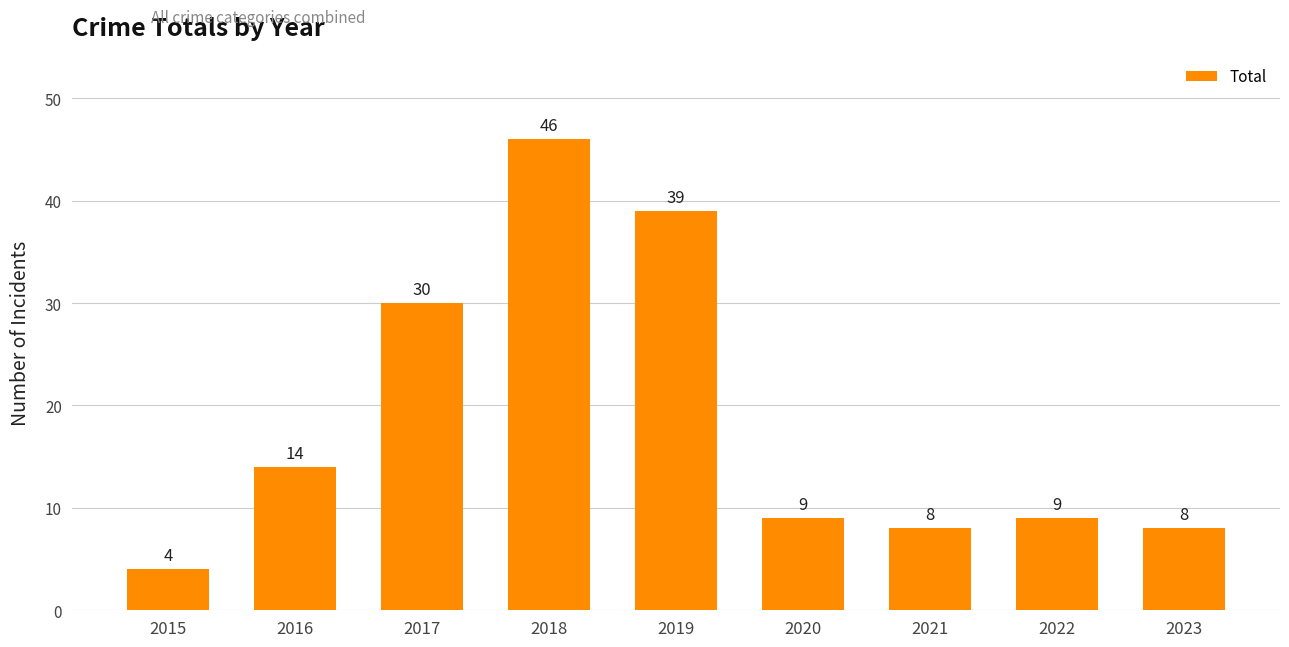

What is the change in value from 2016 to 2019?

+25